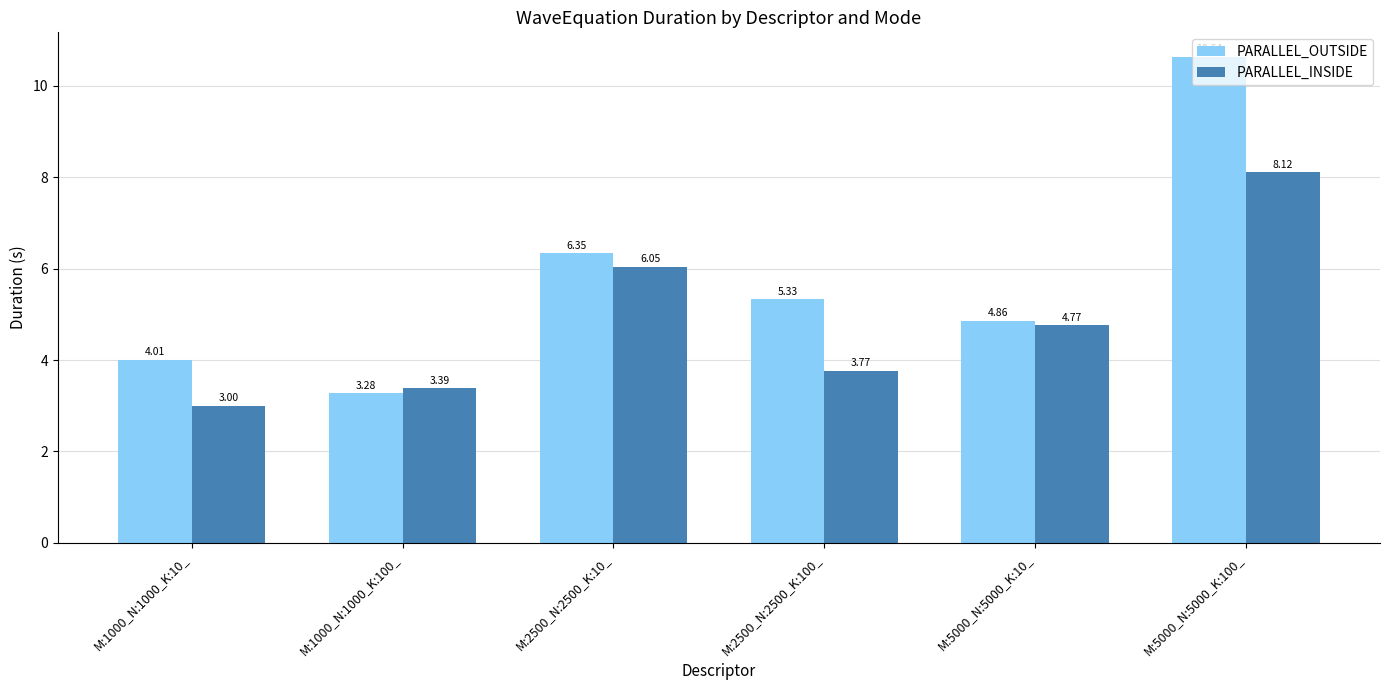

What is the difference between the second highest and second lowest values in the PARALLEL_INSIDE series?

2.7